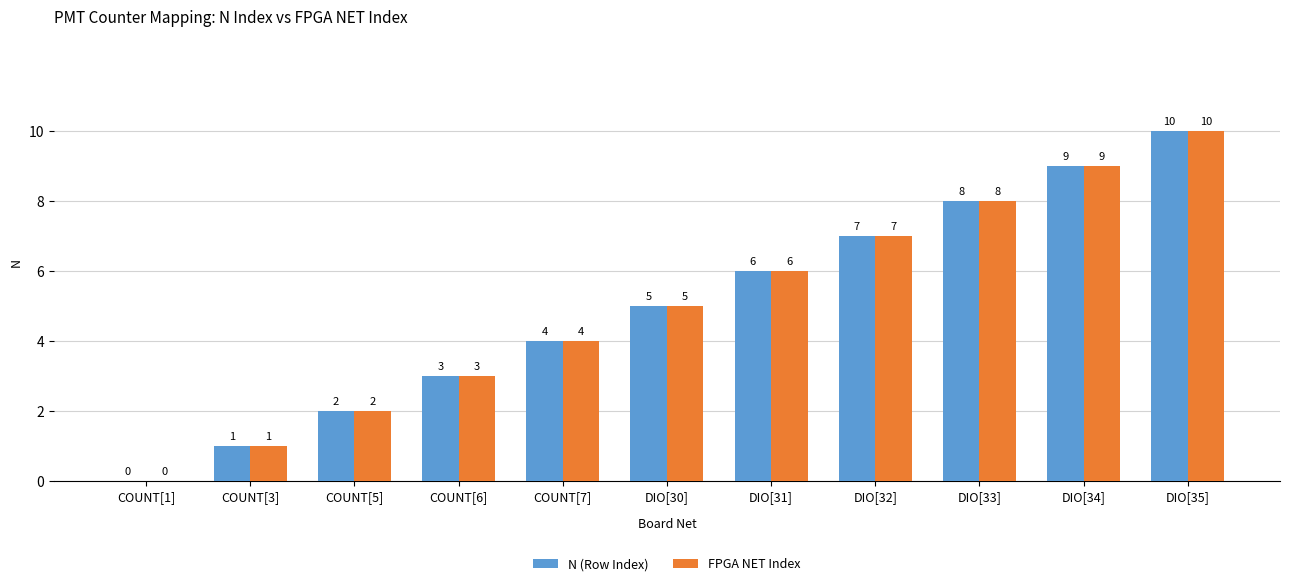

Is it true that FPGA NET Index equals 5 at DIO[33]?

False